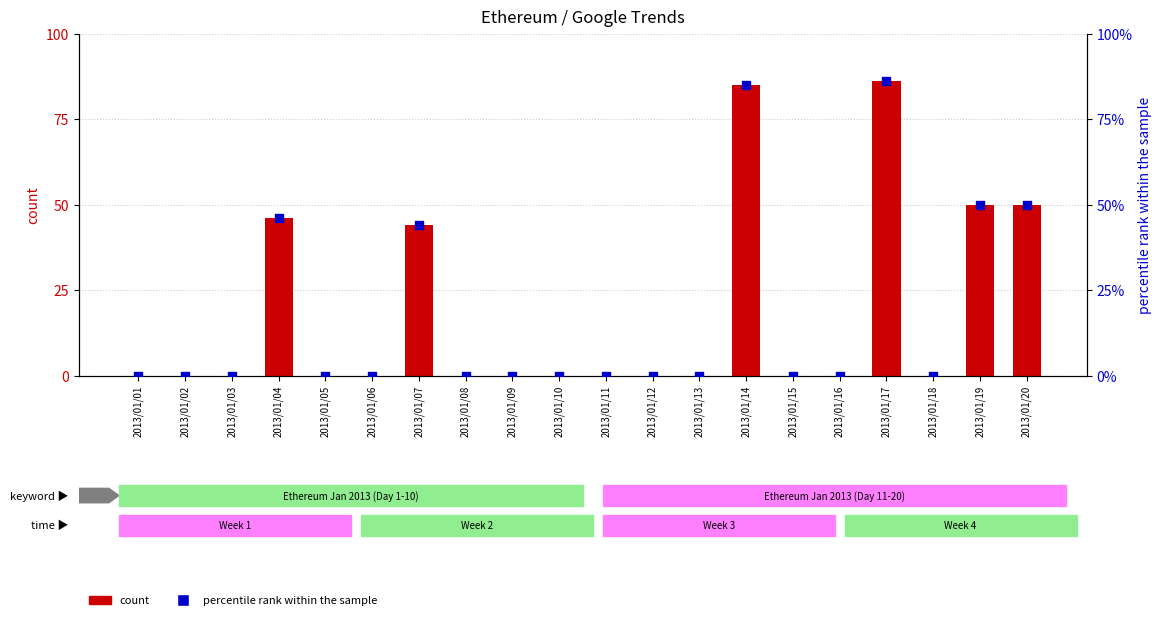

At how many categories does at least one series exceed 21?

6